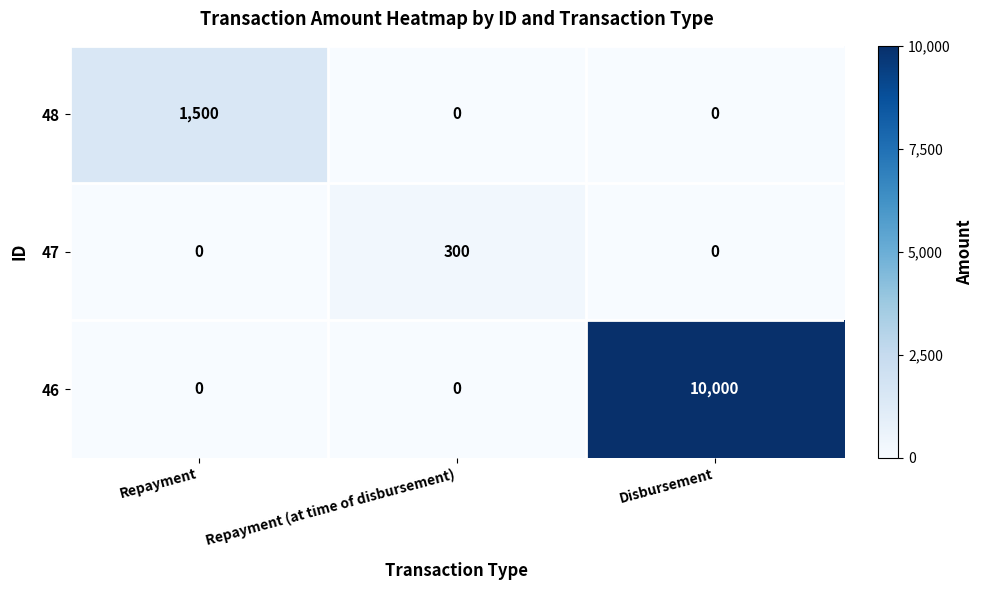

What is the highest value of the 48 series?

1500